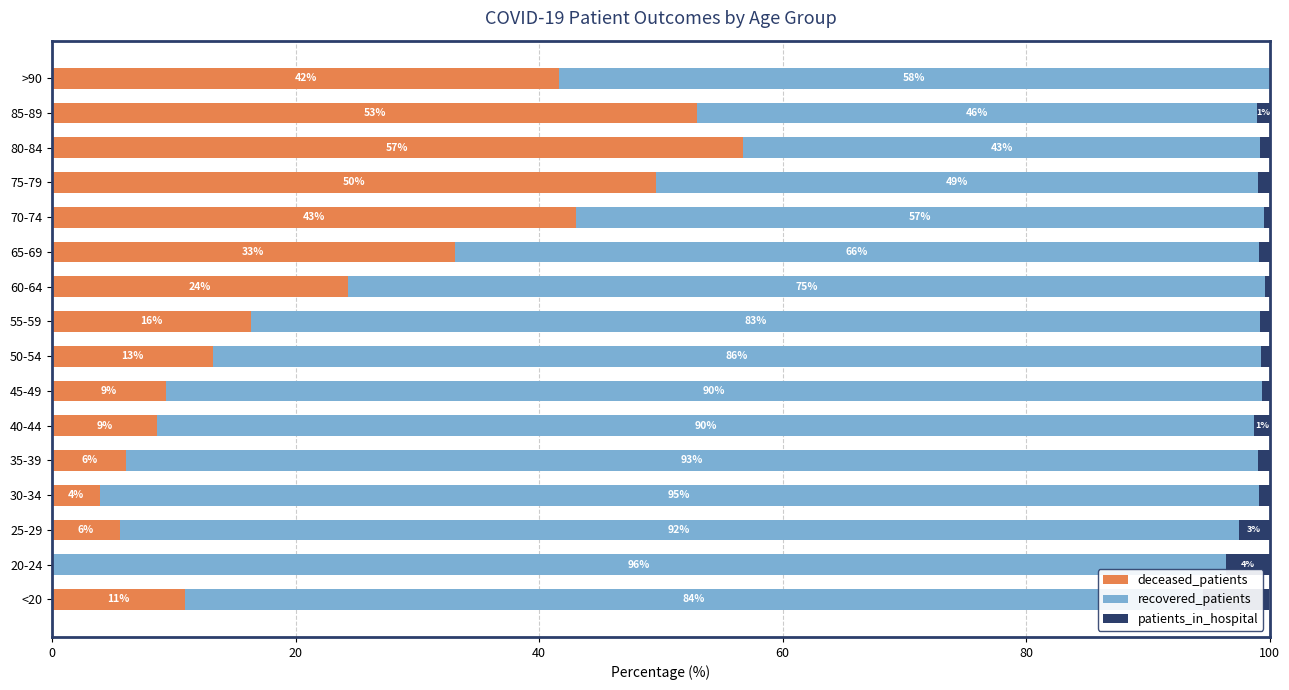

What is the total value across all series at 35-39?

100.0